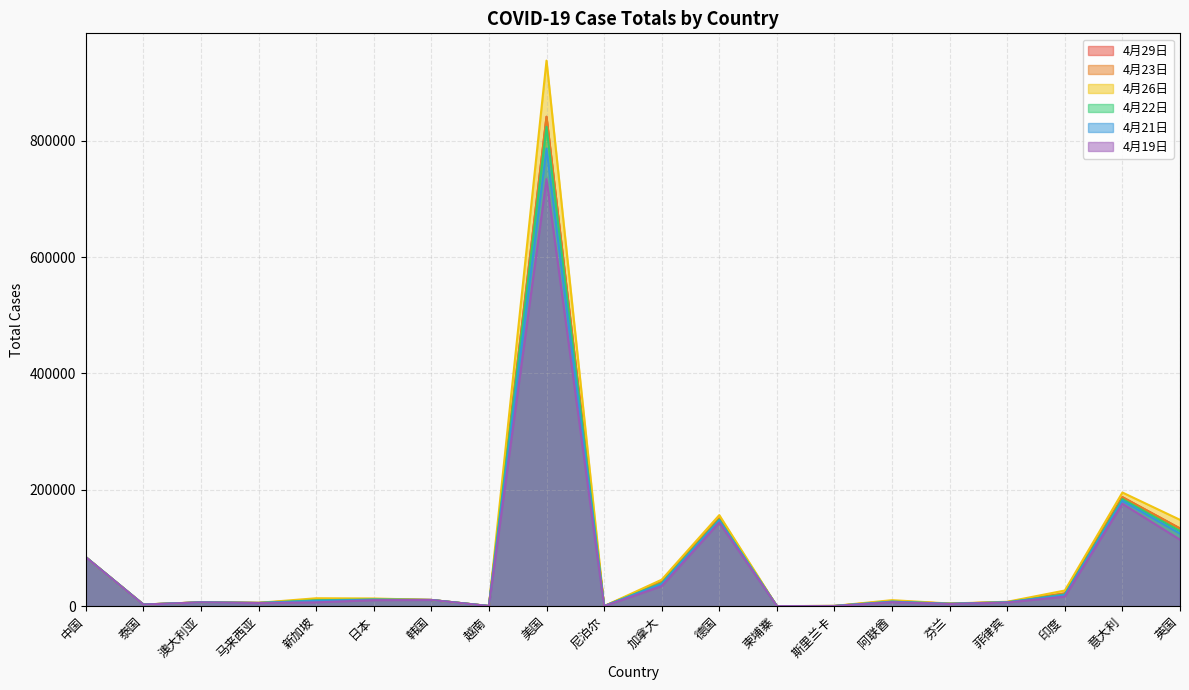

At which category does 4月22日 reach its first local peak?

澳大利亚